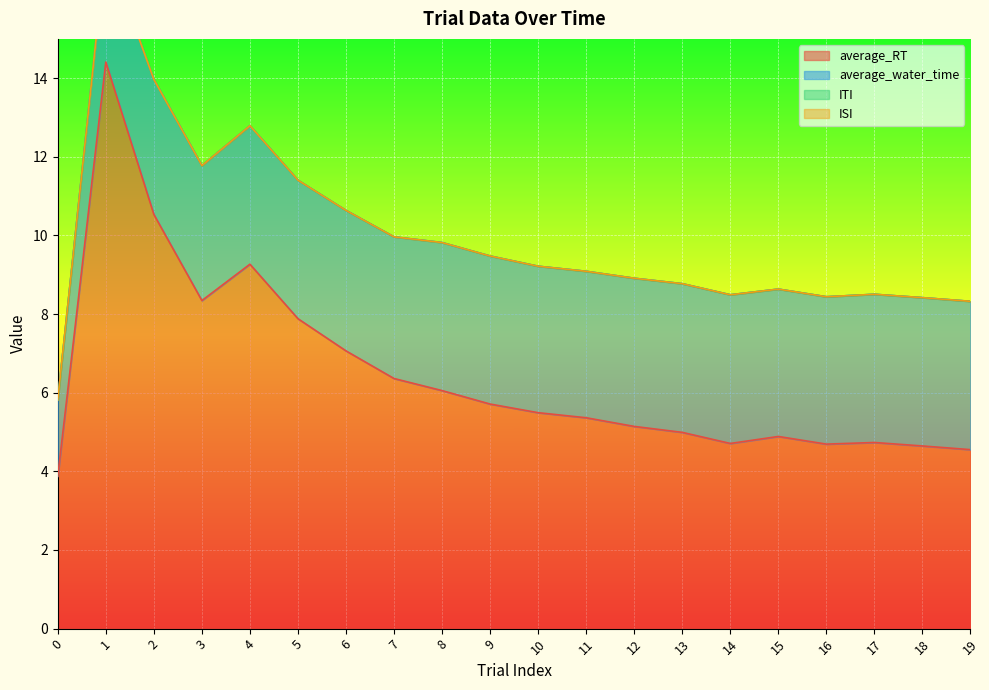

Reading left to right, transcribe all the data shown in this chart.

average_RT: 3.9	14.4	10.5	8.3	9.3	7.9	7.1	6.4	6.1	5.7	5.5	5.4	5.1	5.0	4.7	4.9	4.7	4.7	4.6	4.6
average_water_time: 1.9	2.9	3.4	3.4	3.5	3.5	3.6	3.6	3.8	3.8	3.7	3.7	3.8	3.8	3.8	3.7	3.7	3.8	3.8	3.8
ITI: 0.0	0.0	0.0	0.0	0.0	0.0	0.0	0.0	0.0	0.0	0.0	0.0	0.0	0.0	0.0	0.0	0.0	0.0	0.0	0.0
ISI: 0.0	0.0	0.0	0.0	0.0	0.0	0.0	0.0	0.0	0.0	0.0	0.0	0.0	0.0	0.0	0.0	0.0	0.0	0.0	0.0